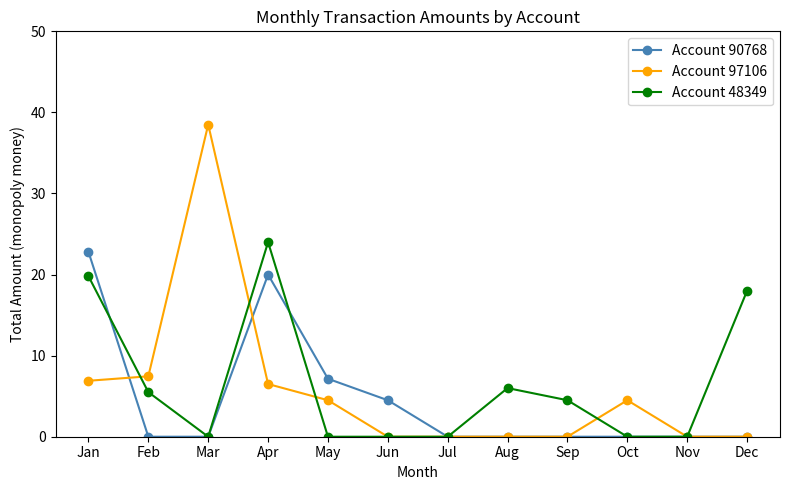

Where is the first local minimum for Account 48349?

Mar